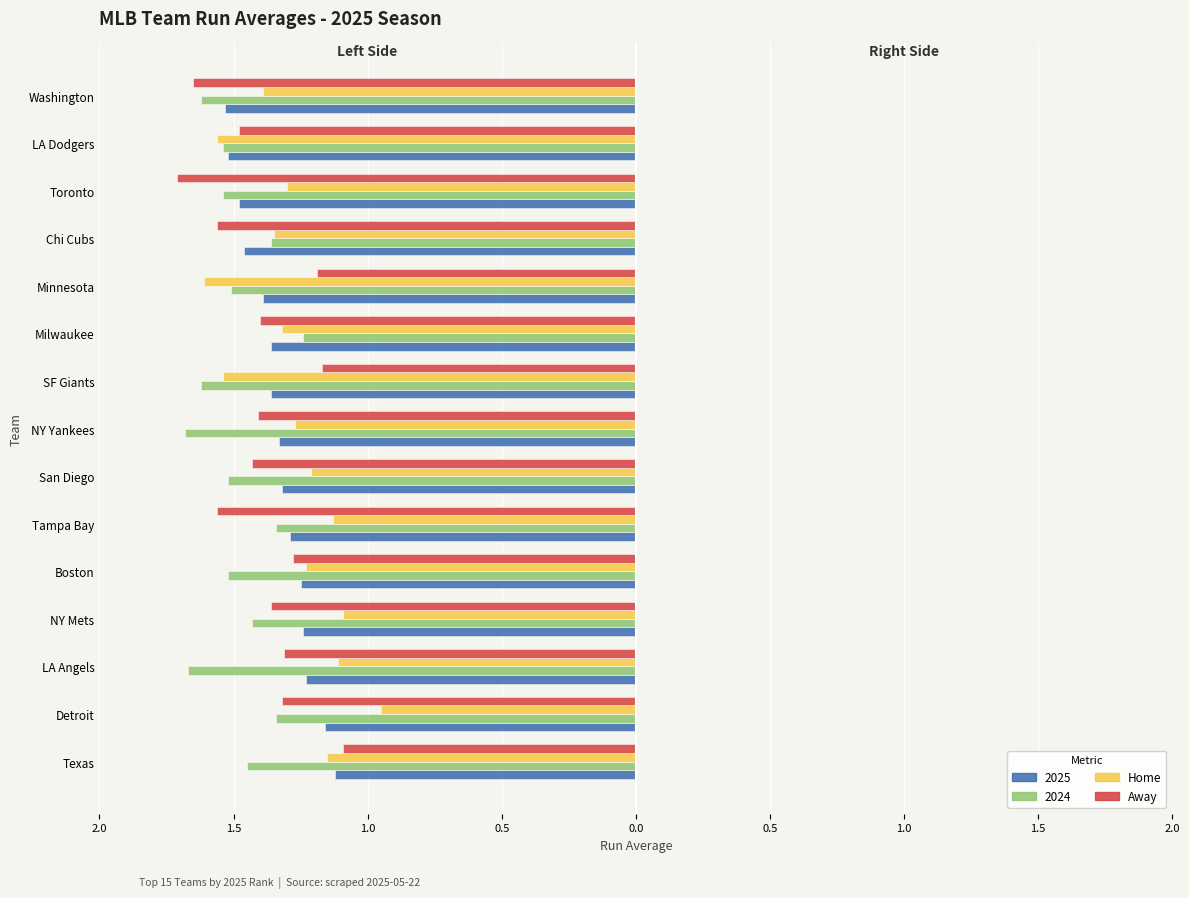

What are all the series names shown in the legend?

2025, 2024, Home, Away